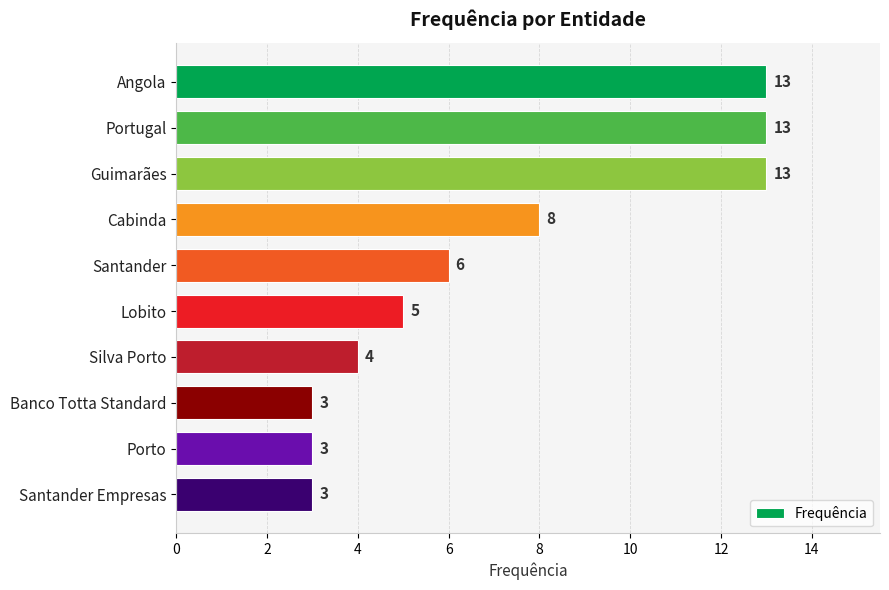

The value at Santander Empresas is 1. True or false?

False